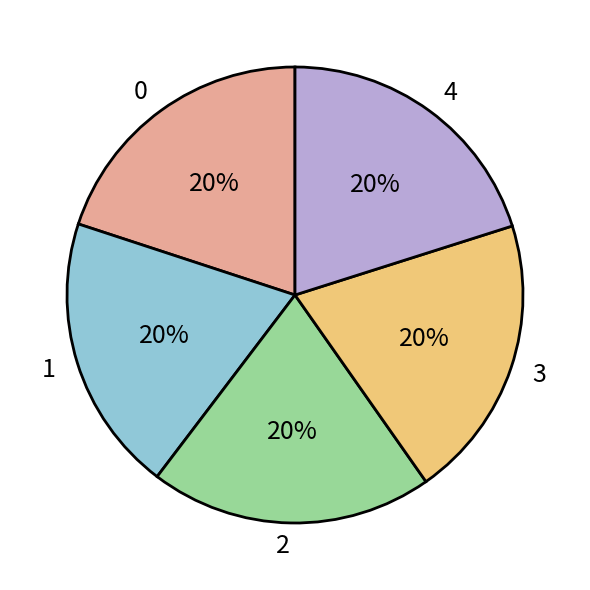

To the nearest percent, what is the average slice percentage?

20%